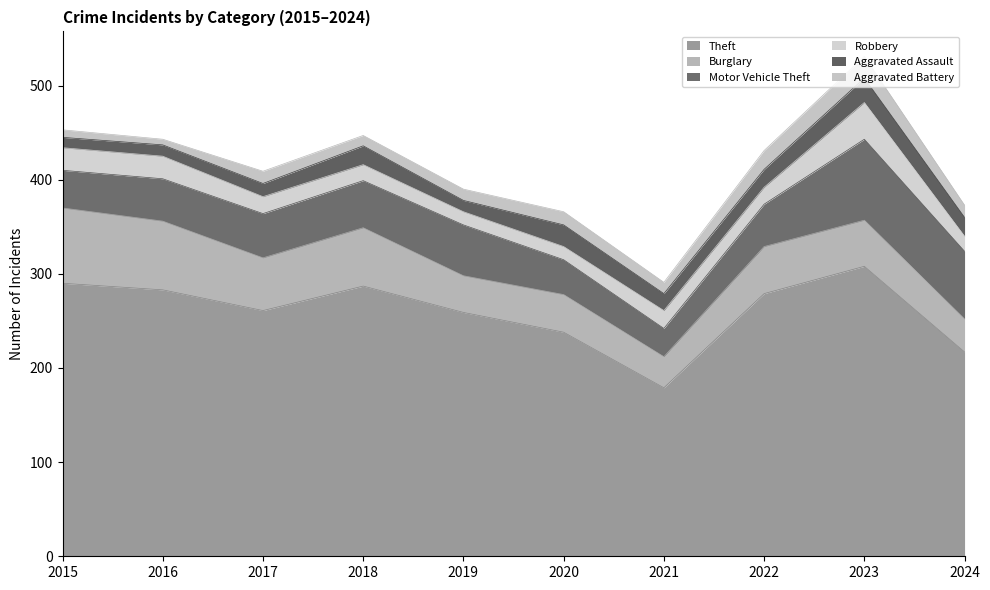

How many values in the Burglary series are below 50?

5